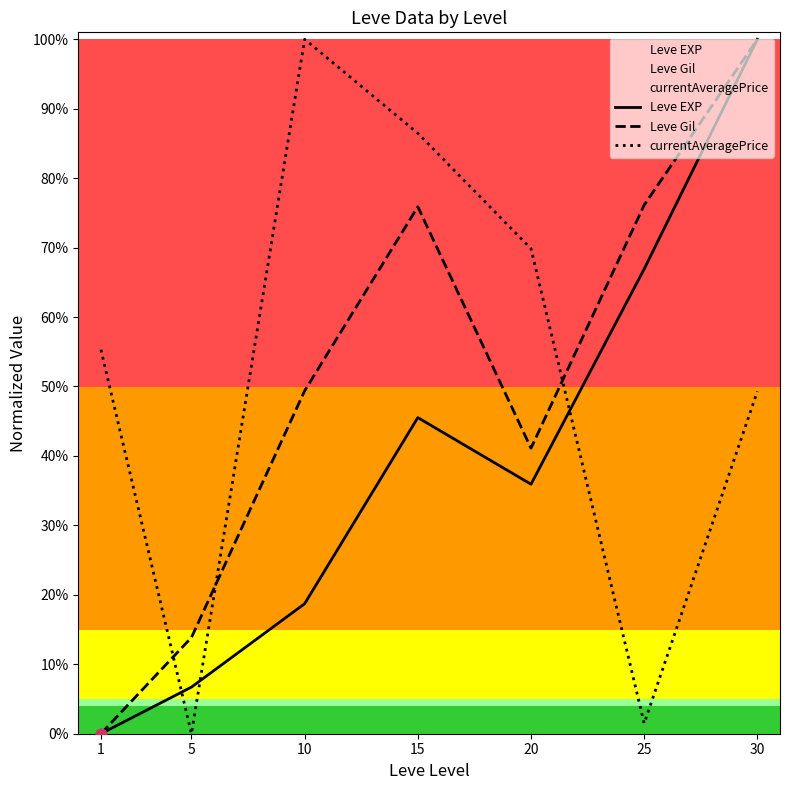

Which series has the widest spread of Y values?

Leve EXP